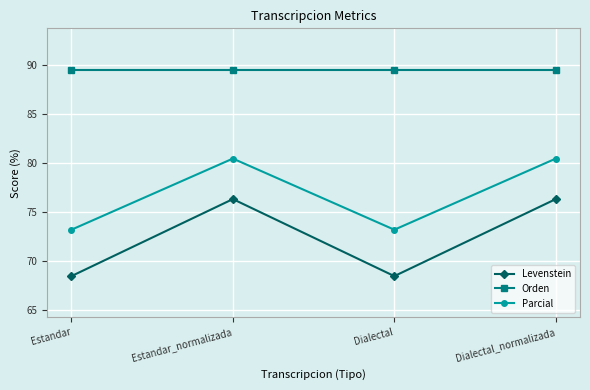

Is the value of Parcial at Estandar greater than the value of Levenstein at Estandar?

Yes